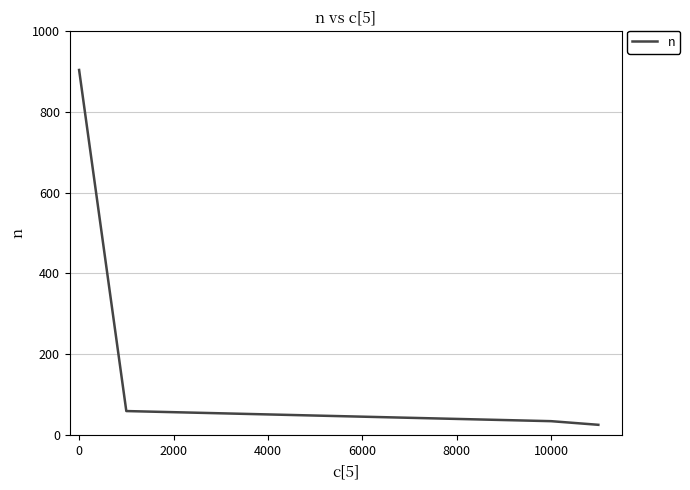

What is the difference between the maximum and minimum values?

877